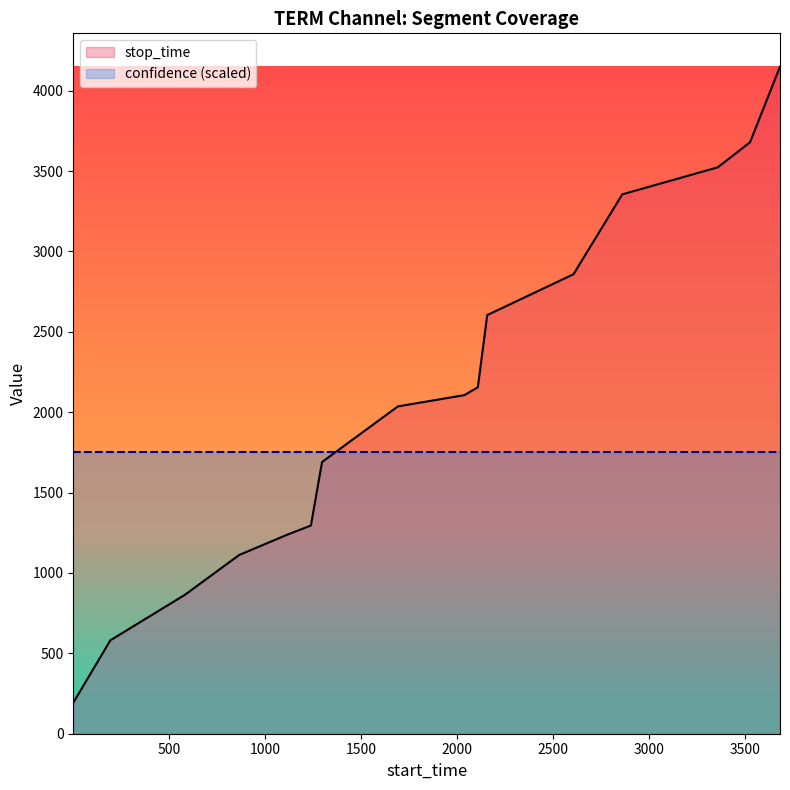

Reading left to right, list all the values displayed in this chart.

1=193	194=581	582=864	865=1112	1113=1237	1238=1295	1296=1690	1691=2036	2037=2106	2107=2155	2156=2604	2605=2858	2859=3355	3356=3523	3524=3679	3680=4149